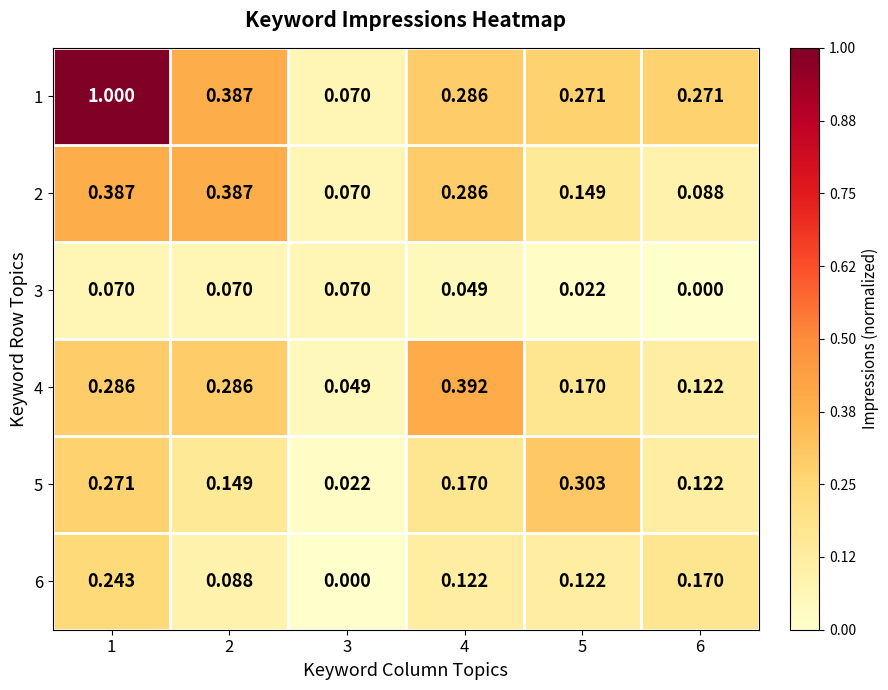

Is the value of 4 at 6 greater than the value of 5 at 3?

Yes